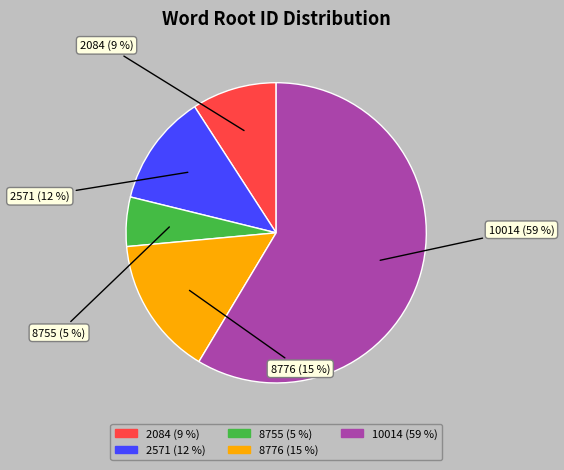

To the nearest percent, what is the combined percentage of 10014 and 2571?

71%